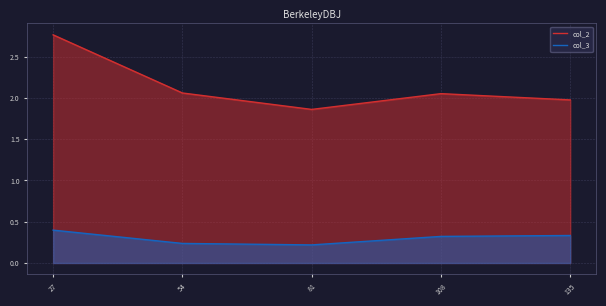

What is the spread (max minus min) of values at 135?

1.6